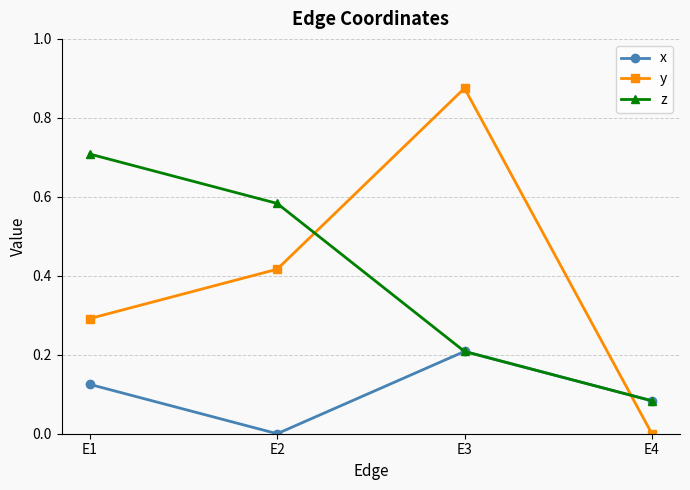

True or false: z and y cross at least once.

True